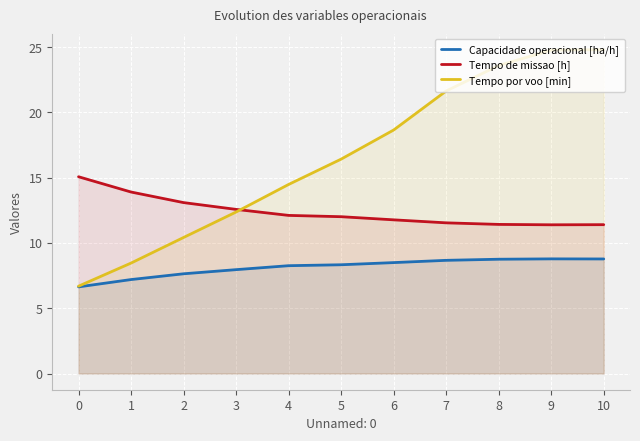

What value does the Tempo de missao [h] series have at 7?

11.5